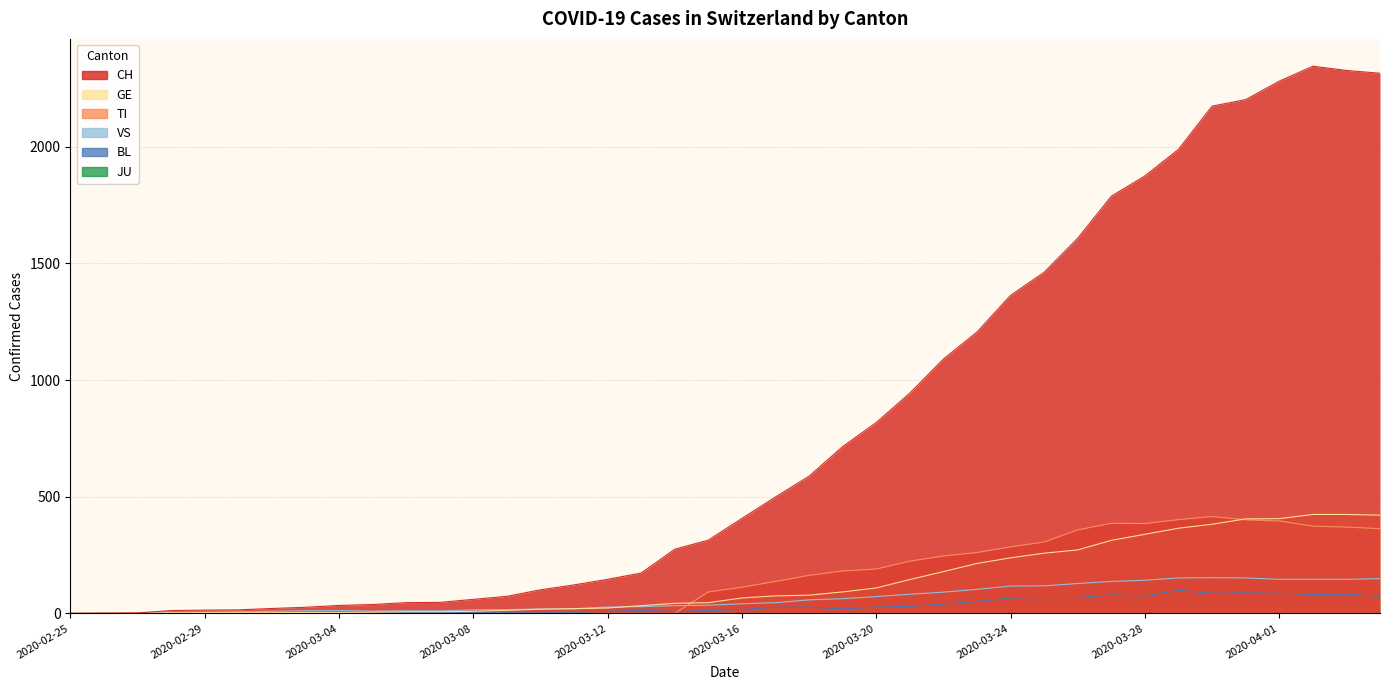

Does the chart display data point markers on the line(s)?

No